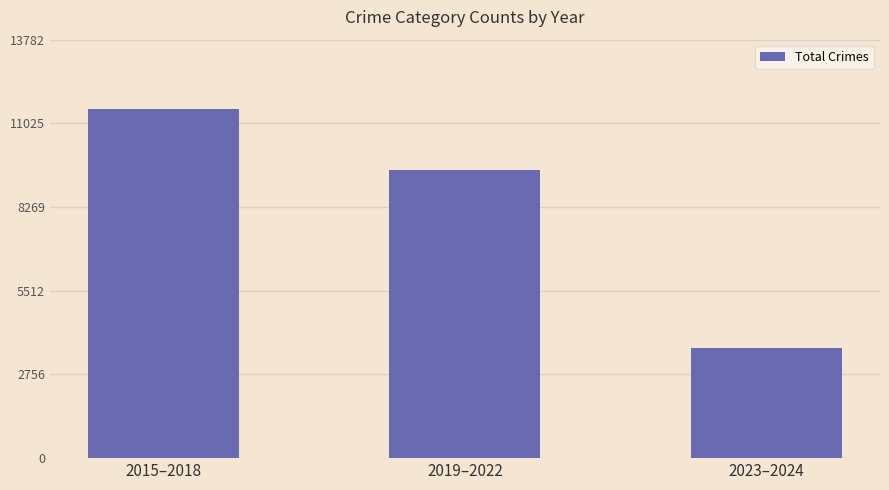

How many data points does each series have?

3